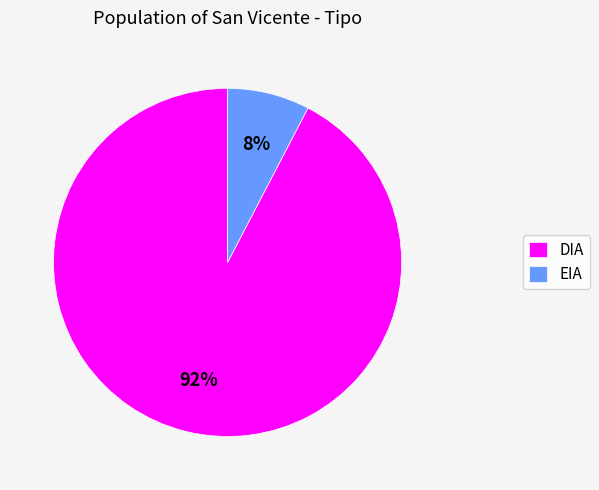

Between DIA and EIA, which is larger?

DIA